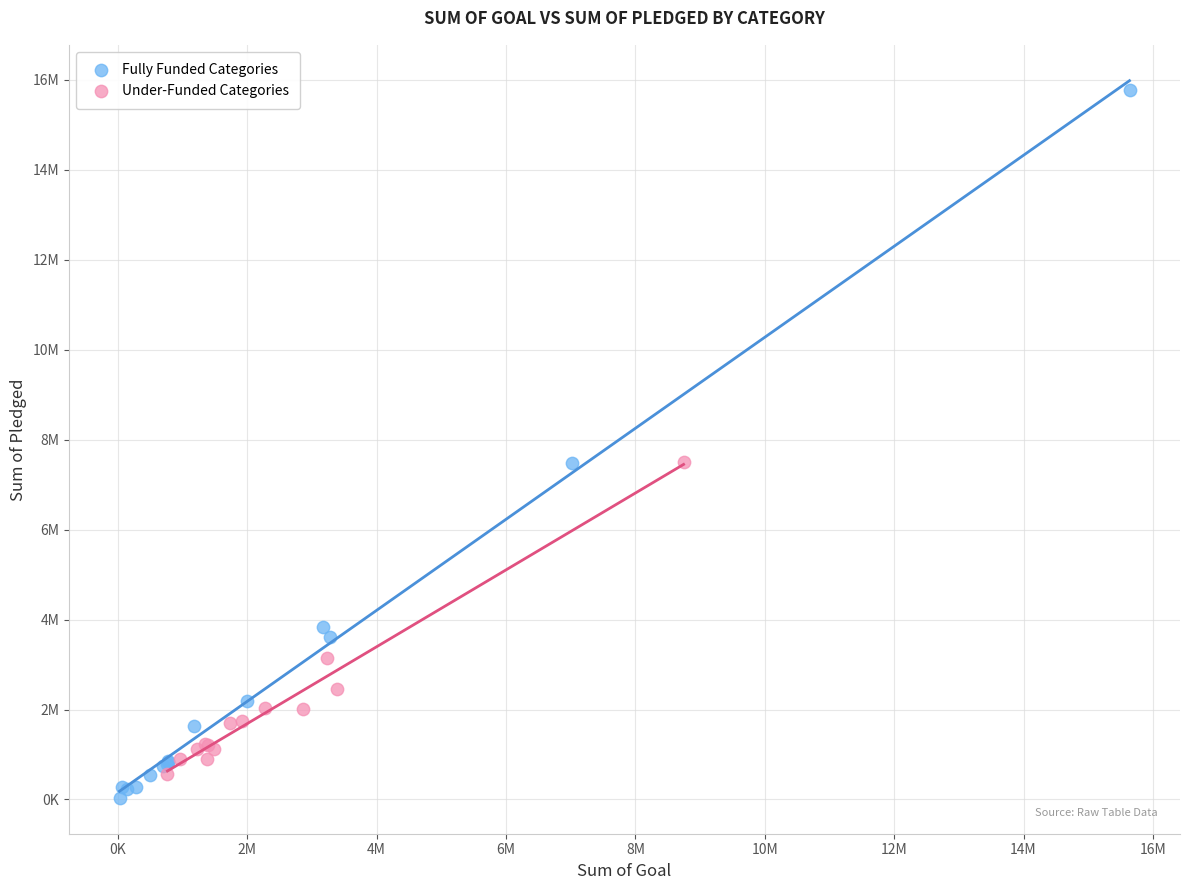

Which series contains the highest Y value?

Fully Funded Categories